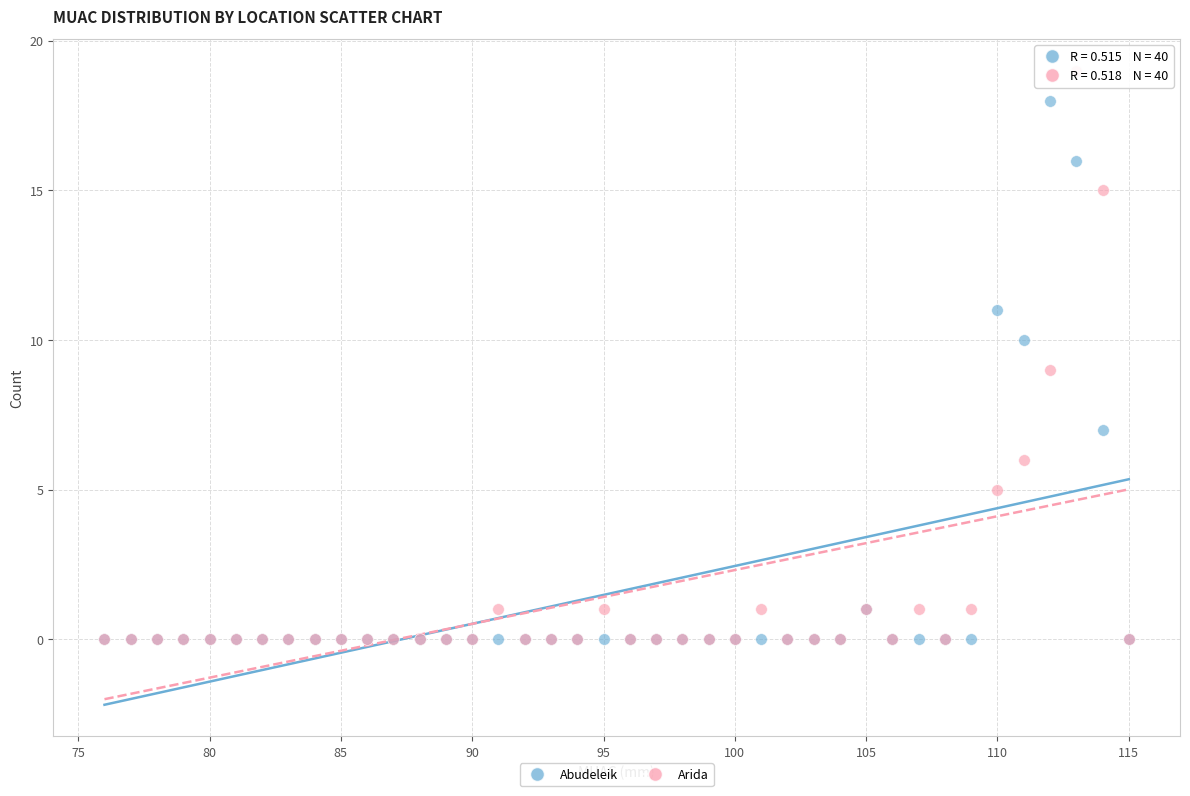

Which series contains the highest Y value?

Arida